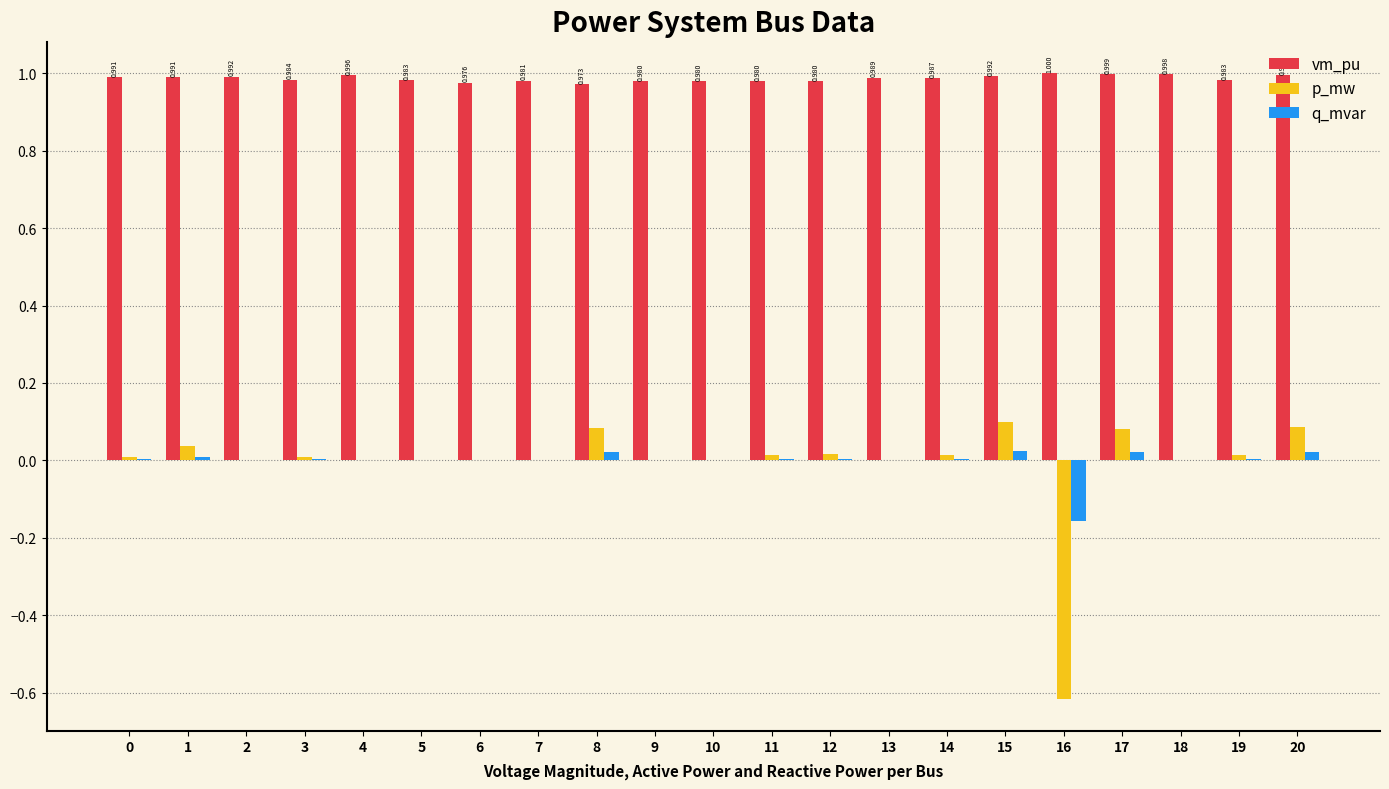

How many groups of bars are there?

21